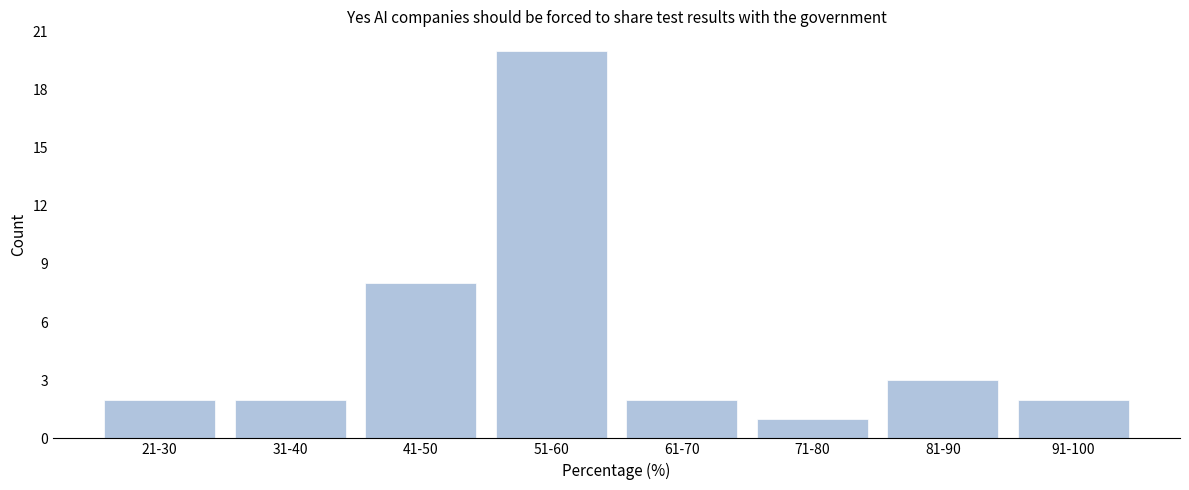

Reading right to left, what are all the values shown in this chart?

91-100=2	81-90=3	71-80=1	61-70=2	51-60=20	41-50=8	31-40=2	21-30=2